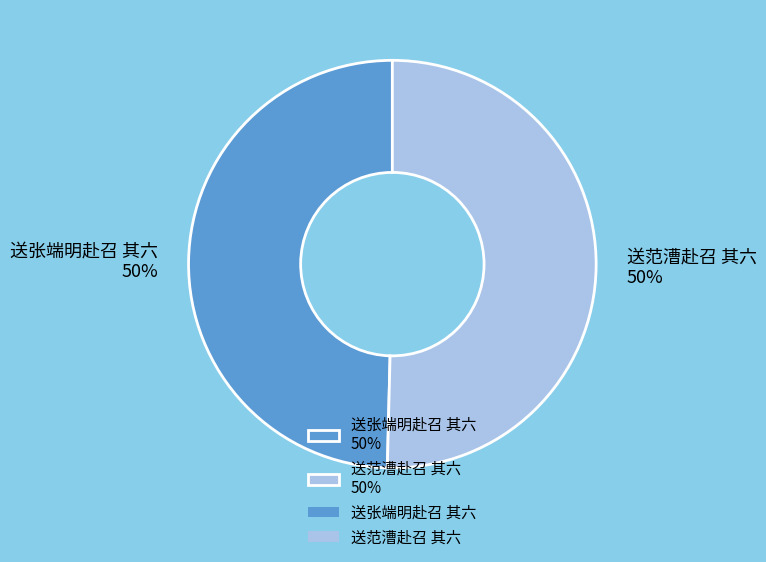

To the nearest percent, what portion does 送张端明赴召 其六 represent?

50%